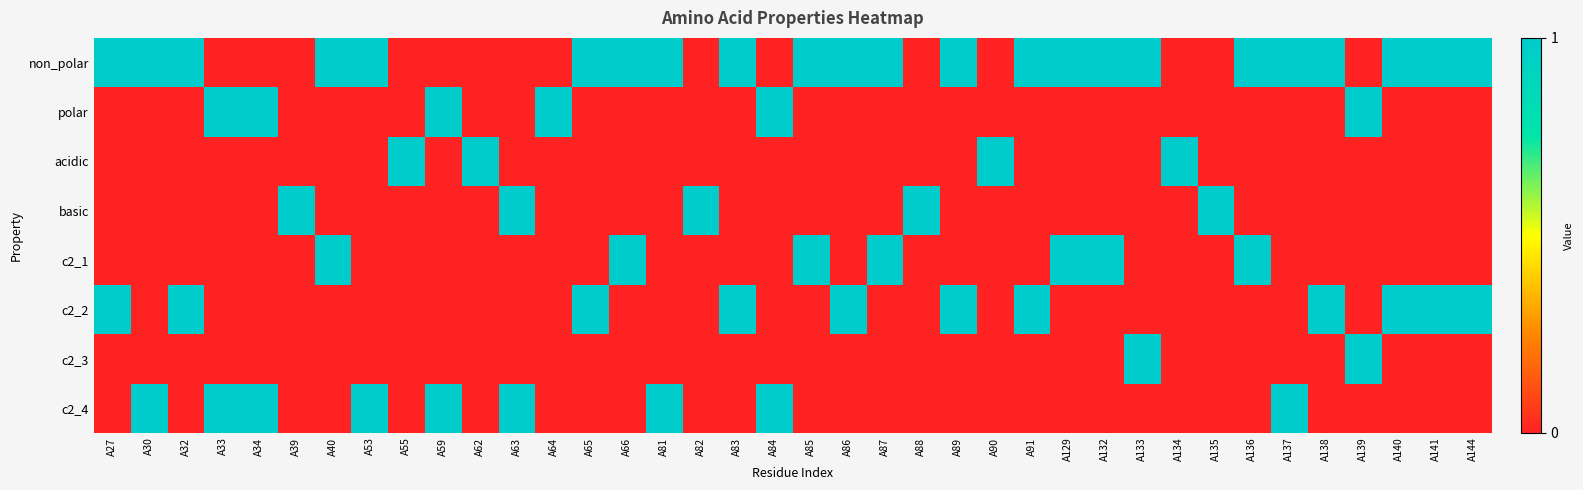

Reading left to right, transcribe all the data shown in this chart.

non_polar: A27=1	A30=1	A32=1	A33=0	A34=0	A39=0	A40=1	A53=1	A55=0	A59=0	A62=0	A63=0	A64=0	A65=1	A66=1	A81=1	A82=0	A83=1	A84=0	A85=1	A86=1	A87=1	A88=0	A89=1	A90=0	A91=1	A129=1	A132=1	A133=1	A134=0	A135=0	A136=1	A137=1	A138=1	A139=0	A140=1	A141=1	A144=1
polar: A27=0	A30=0	A32=0	A33=1	A34=1	A39=0	A40=0	A53=0	A55=0	A59=1	A62=0	A63=0	A64=1	A65=0	A66=0	A81=0	A82=0	A83=0	A84=1	A85=0	A86=0	A87=0	A88=0	A89=0	A90=0	A91=0	A129=0	A132=0	A133=0	A134=0	A135=0	A136=0	A137=0	A138=0	A139=1	A140=0	A141=0	A144=0
acidic: A27=0	A30=0	A32=0	A33=0	A34=0	A39=0	A40=0	A53=0	A55=1	A59=0	A62=1	A63=0	A64=0	A65=0	A66=0	A81=0	A82=0	A83=0	A84=0	A85=0	A86=0	A87=0	A88=0	A89=0	A90=1	A91=0	A129=0	A132=0	A133=0	A134=1	A135=0	A136=0	A137=0	A138=0	A139=0	A140=0	A141=0	A144=0
basic: A27=0	A30=0	A32=0	A33=0	A34=0	A39=1	A40=0	A53=0	A55=0	A59=0	A62=0	A63=1	A64=0	A65=0	A66=0	A81=0	A82=1	A83=0	A84=0	A85=0	A86=0	A87=0	A88=1	A89=0	A90=0	A91=0	A129=0	A132=0	A133=0	A134=0	A135=1	A136=0	A137=0	A138=0	A139=0	A140=0	A141=0	A144=0
c2_1: A27=0	A30=0	A32=0	A33=0	A34=0	A39=0	A40=1	A53=0	A55=0	A59=0	A62=0	A63=0	A64=0	A65=0	A66=1	A81=0	A82=0	A83=0	A84=0	A85=1	A86=0	A87=1	A88=0	A89=0	A90=0	A91=0	A129=1	A132=1	A133=0	A134=0	A135=0	A136=1	A137=0	A138=0	A139=0	A140=0	A141=0	A144=0
c2_2: A27=1	A30=0	A32=1	A33=0	A34=0	A39=0	A40=0	A53=0	A55=0	A59=0	A62=0	A63=0	A64=0	A65=1	A66=0	A81=0	A82=0	A83=1	A84=0	A85=0	A86=1	A87=0	A88=0	A89=1	A90=0	A91=1	A129=0	A132=0	A133=0	A134=0	A135=0	A136=0	A137=0	A138=1	A139=0	A140=1	A141=1	A144=1
c2_3: A27=0	A30=0	A32=0	A33=0	A34=0	A39=0	A40=0	A53=0	A55=0	A59=0	A62=0	A63=0	A64=0	A65=0	A66=0	A81=0	A82=0	A83=0	A84=0	A85=0	A86=0	A87=0	A88=0	A89=0	A90=0	A91=0	A129=0	A132=0	A133=1	A134=0	A135=0	A136=0	A137=0	A138=0	A139=1	A140=0	A141=0	A144=0
c2_4: A27=0	A30=1	A32=0	A33=1	A34=1	A39=0	A40=0	A53=1	A55=0	A59=1	A62=0	A63=1	A64=0	A65=0	A66=0	A81=1	A82=0	A83=0	A84=1	A85=0	A86=0	A87=0	A88=0	A89=0	A90=0	A91=0	A129=0	A132=0	A133=0	A134=0	A135=0	A136=0	A137=1	A138=0	A139=0	A140=0	A141=0	A144=0